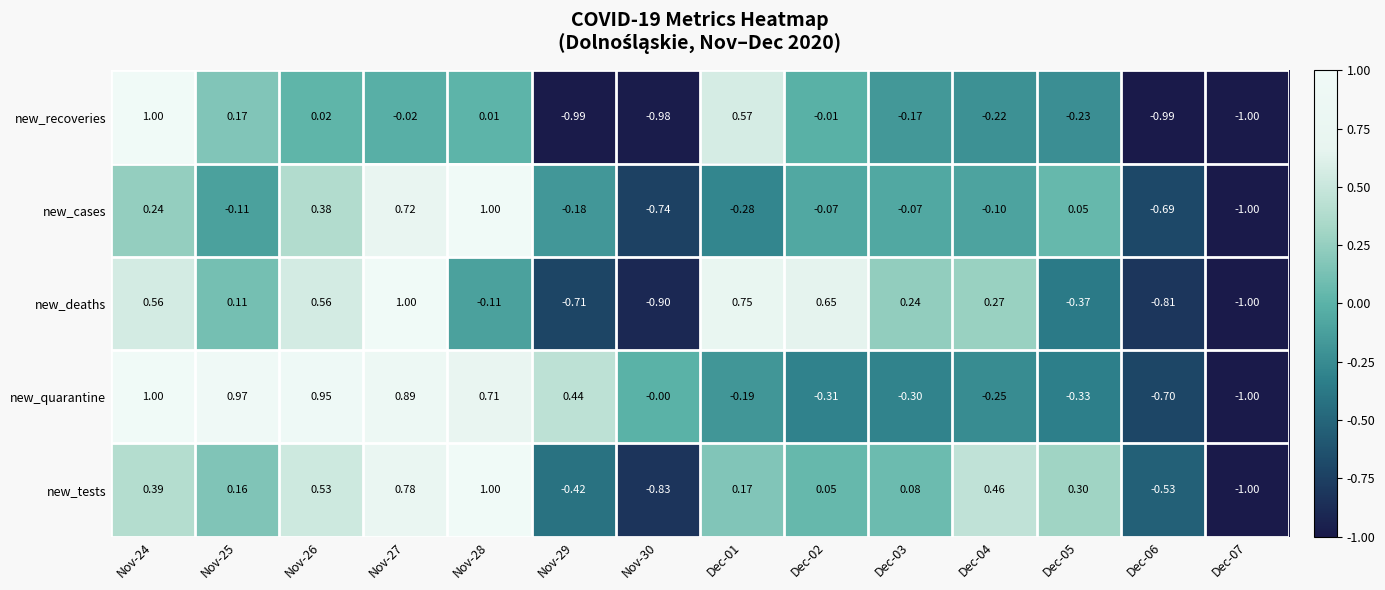

What is the minimum value shown in the chart?

-1.0